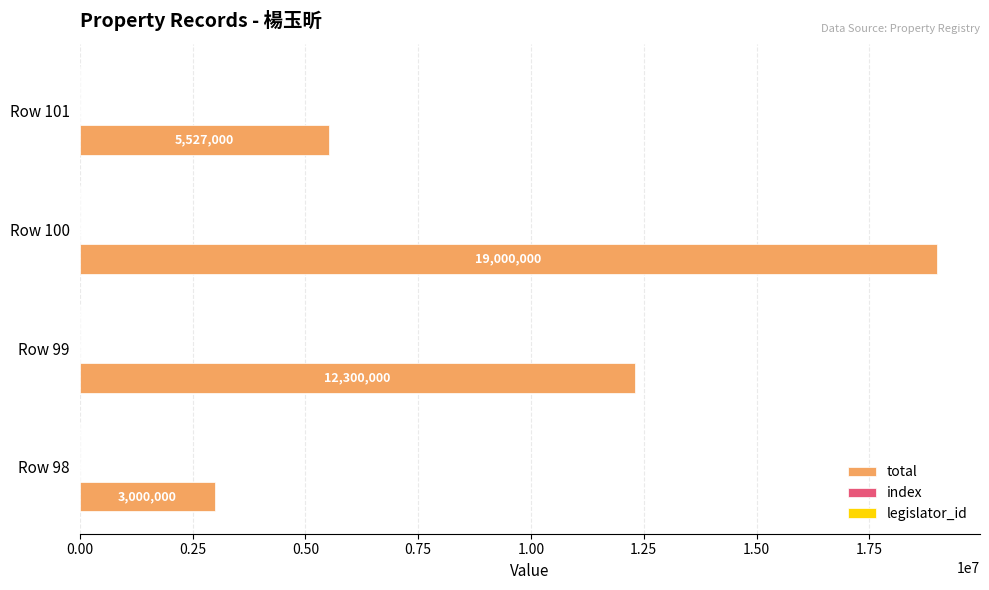

What is the average value of the total series?

9956750